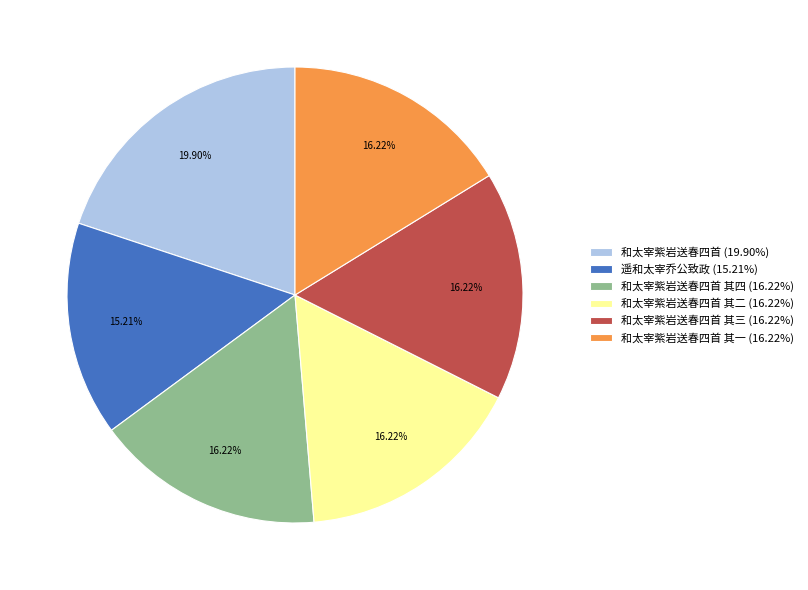

Does any single category account for the majority?

No